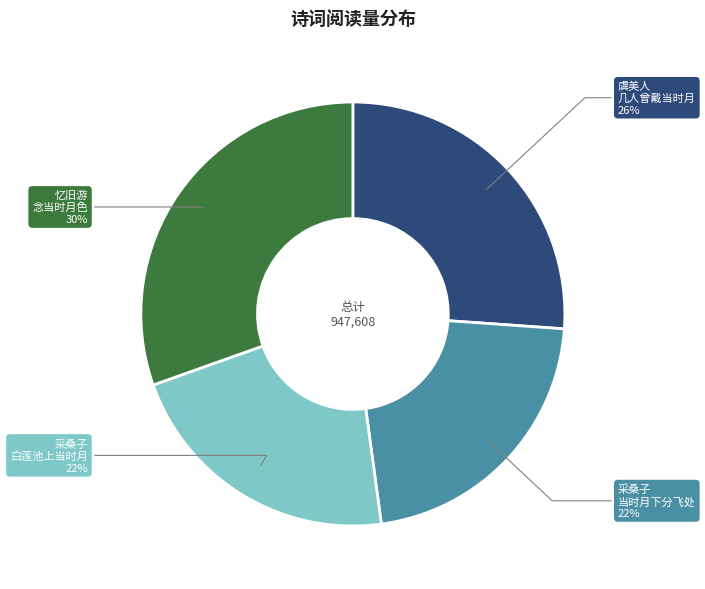

Is there any slice that represents more than half of the pie?

No